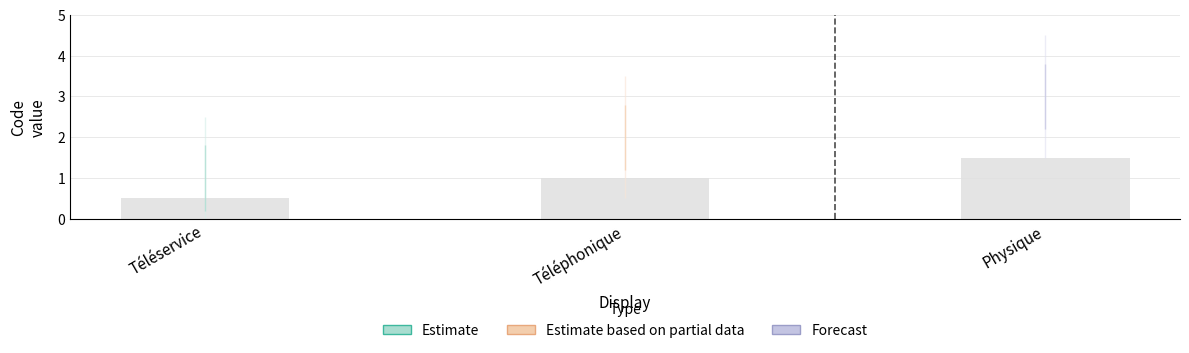

Between Physique and Téléservice, which is larger?

Physique